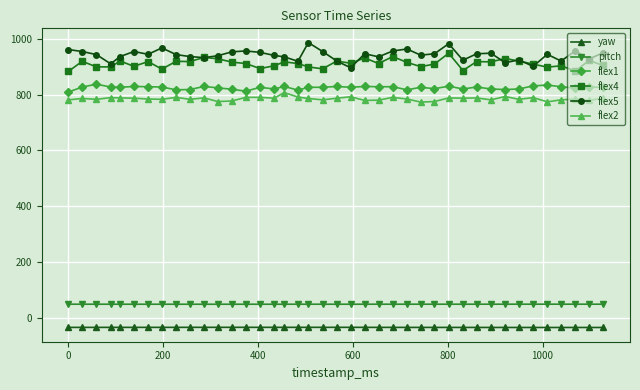

At how many categories does at least one series exceed 604?

40